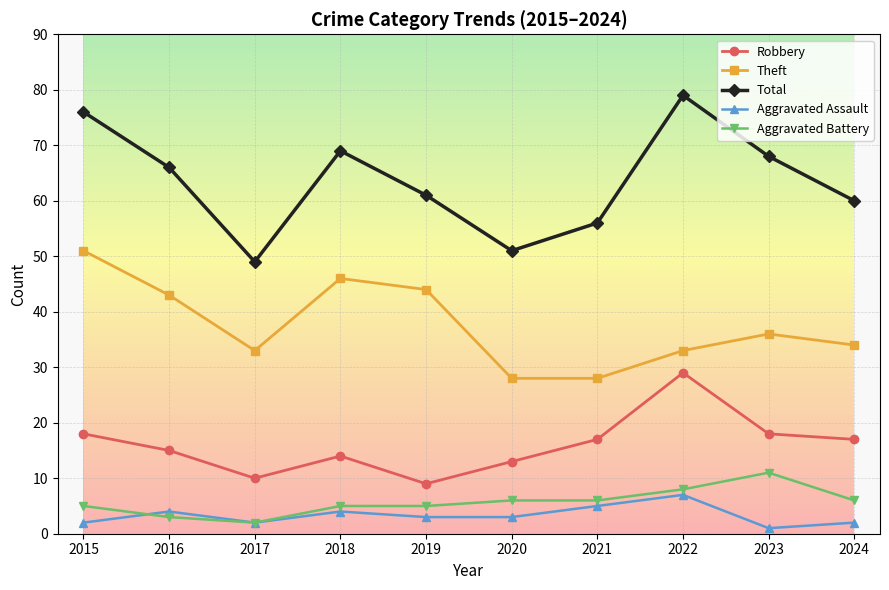

What is the value of the Robbery point at the 7th from the left?

17